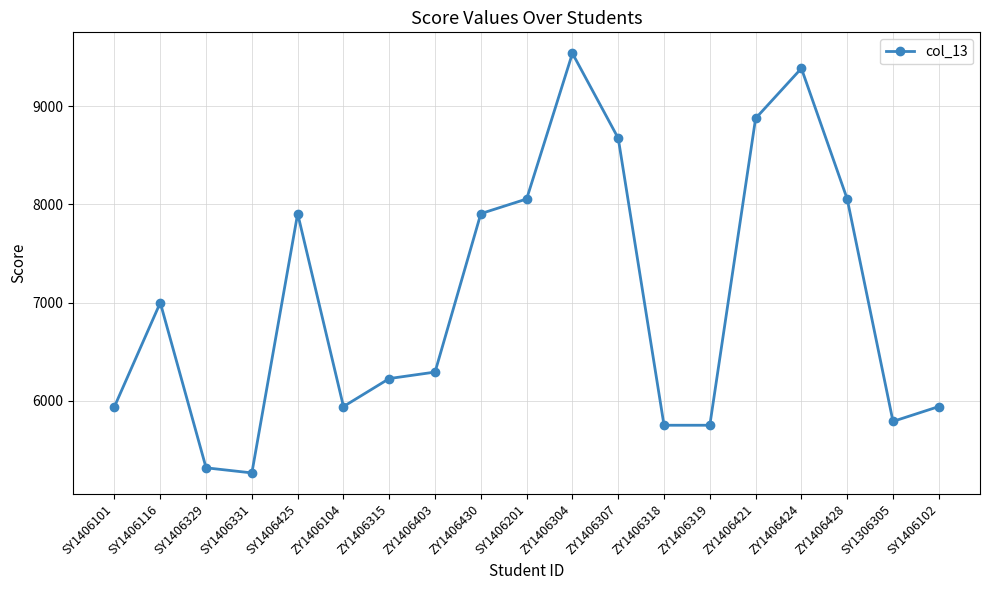

What is the label of the 2nd point from the left?

SY1406116